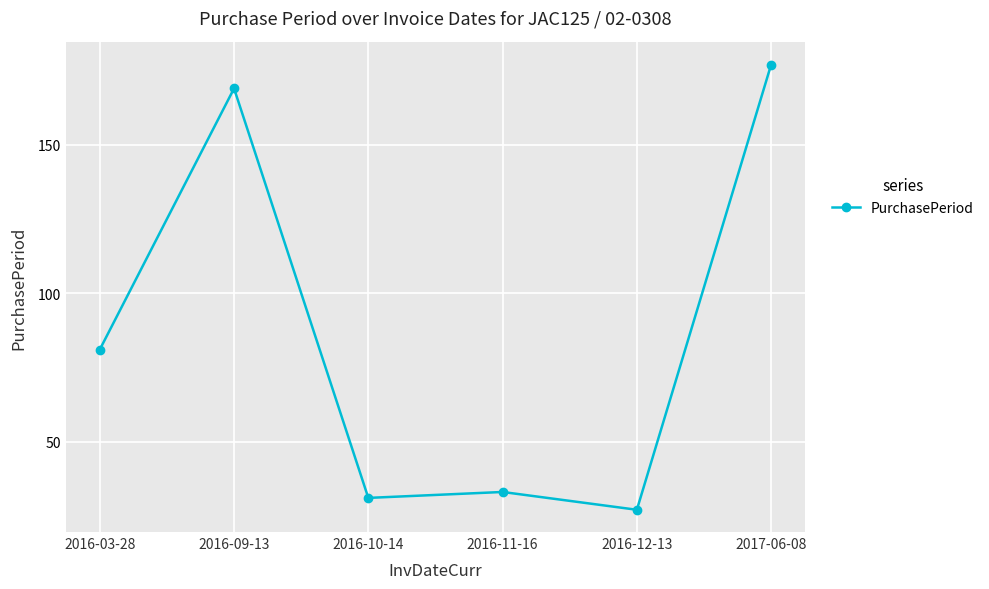

Reading right to left, what are all the values shown in this chart?

2017-06-08=177	2016-12-13=27	2016-11-16=33	2016-10-14=31	2016-09-13=169	2016-03-28=81